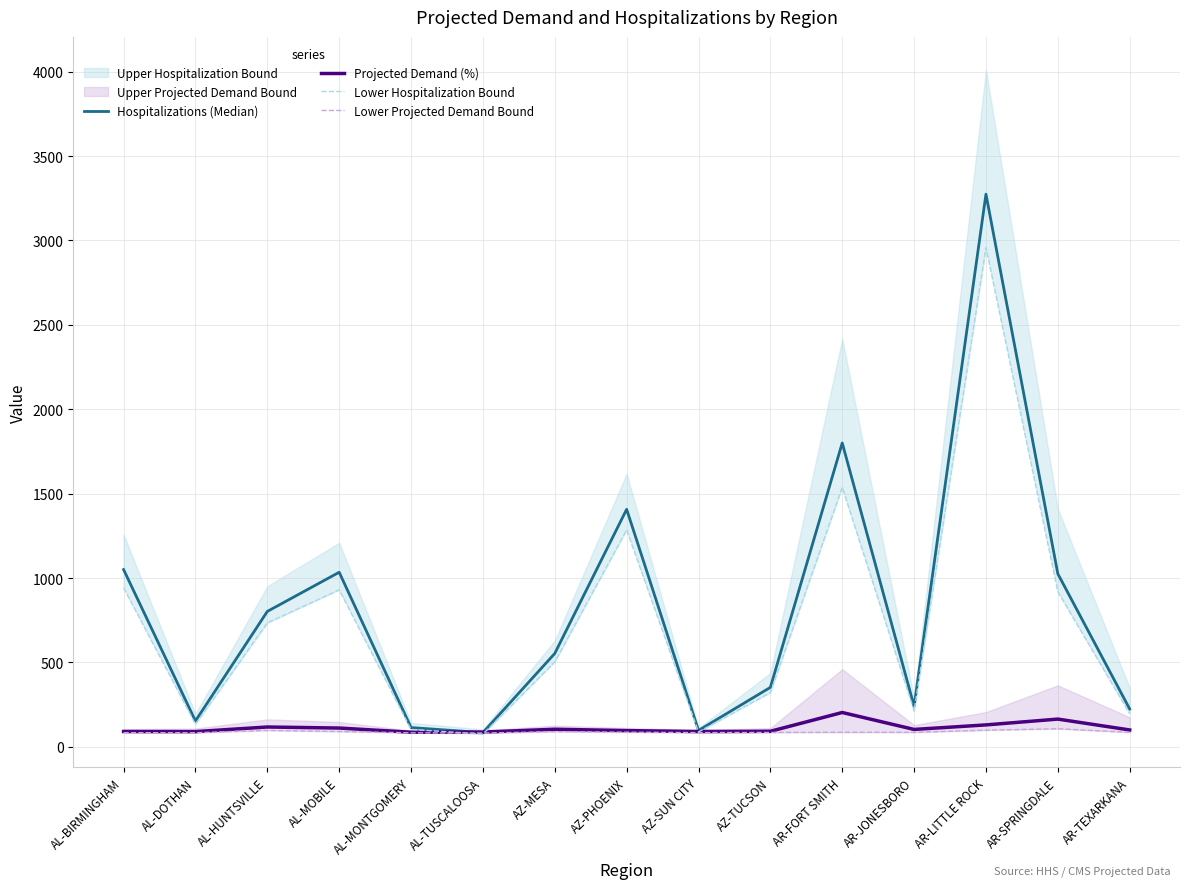

How many lines are shown in the chart?

4